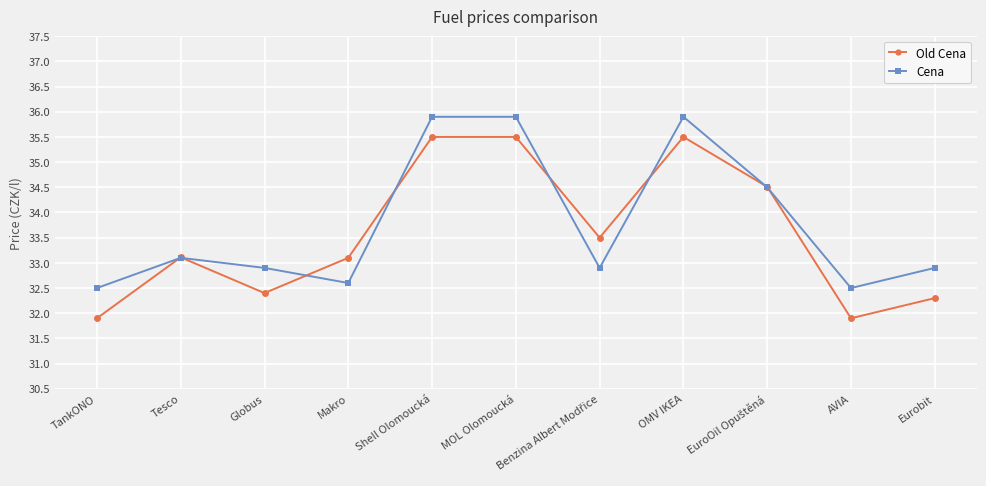

What is the minimum value shown in the chart?

31.9